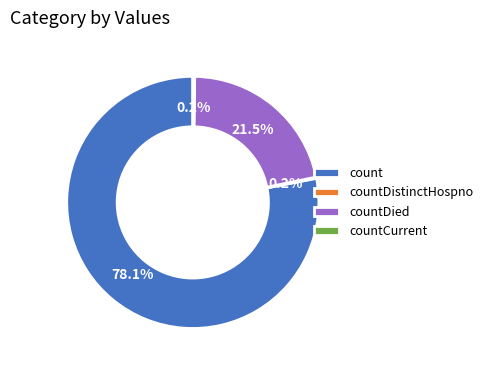

How much of the chart is everything except countDied?

78.5%